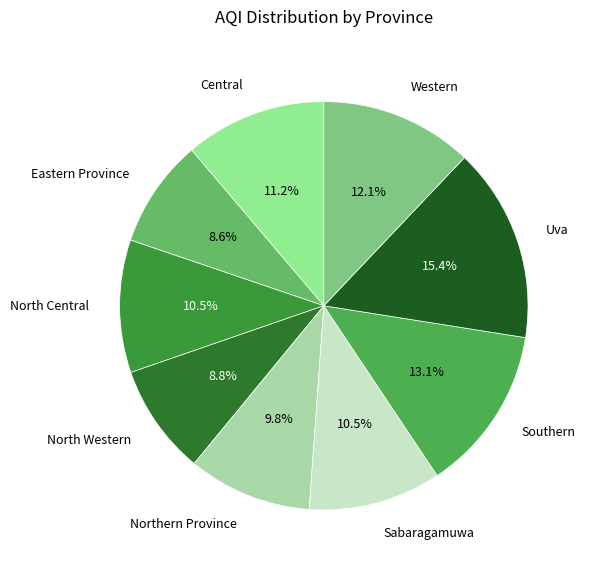

Is Southern the majority of the pie?

No